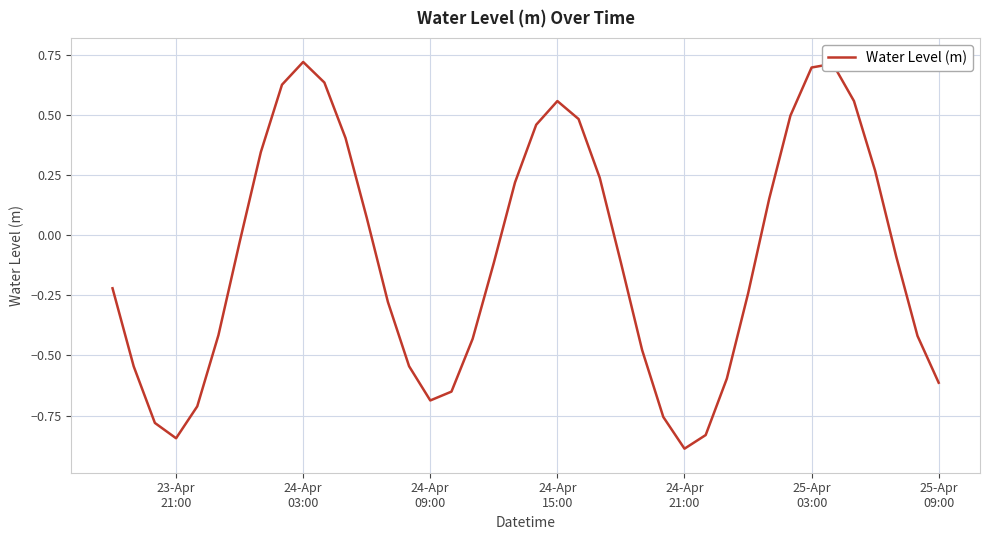

What is the smallest value displayed?

-0.9